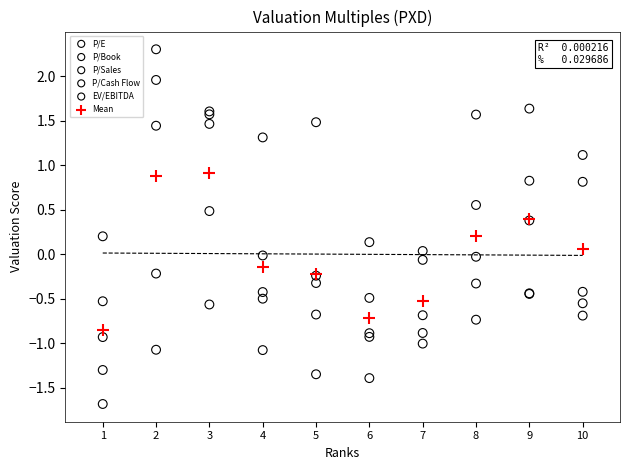

Which series contains the highest Y value?

P/Book